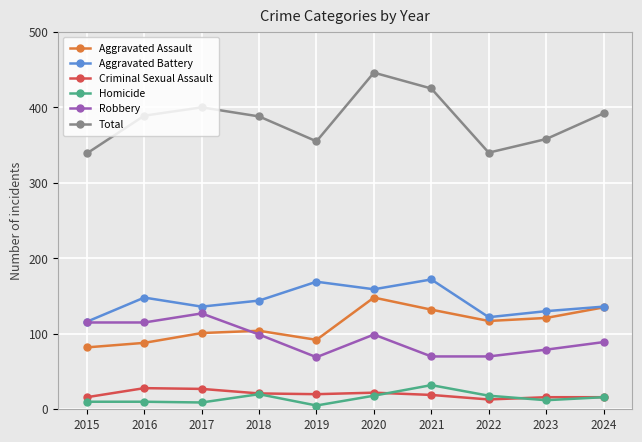

What is the average value of the Aggravated Battery series?

143